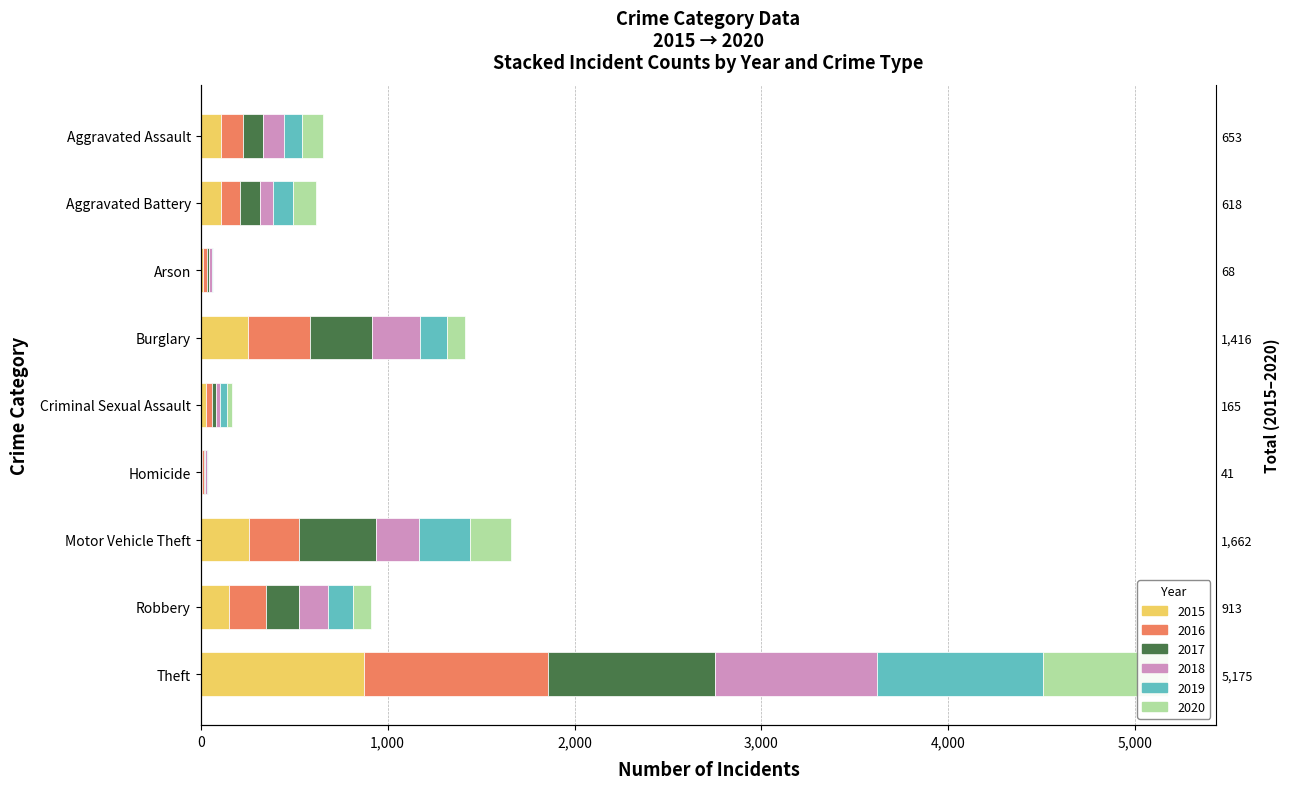

The 2018 series shows 115 at Aggravated Assault. True or false?

True